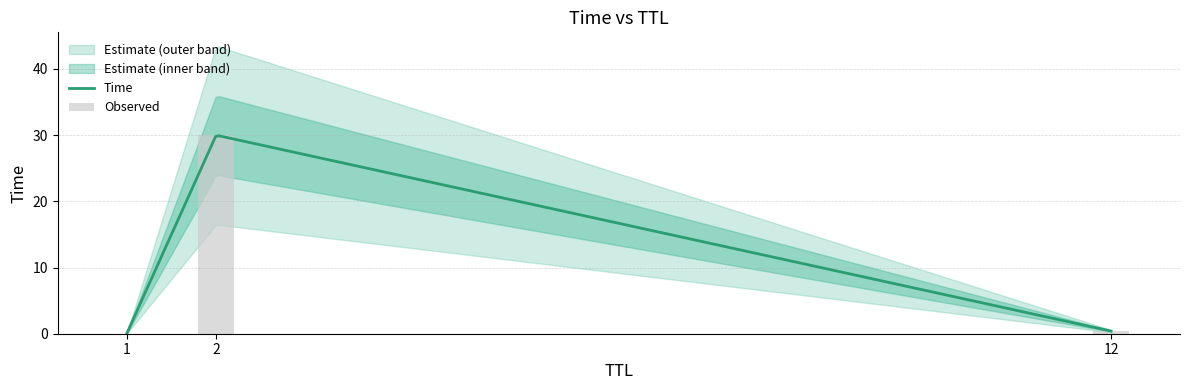

At which category does the chart reach its minimum across all series?

1